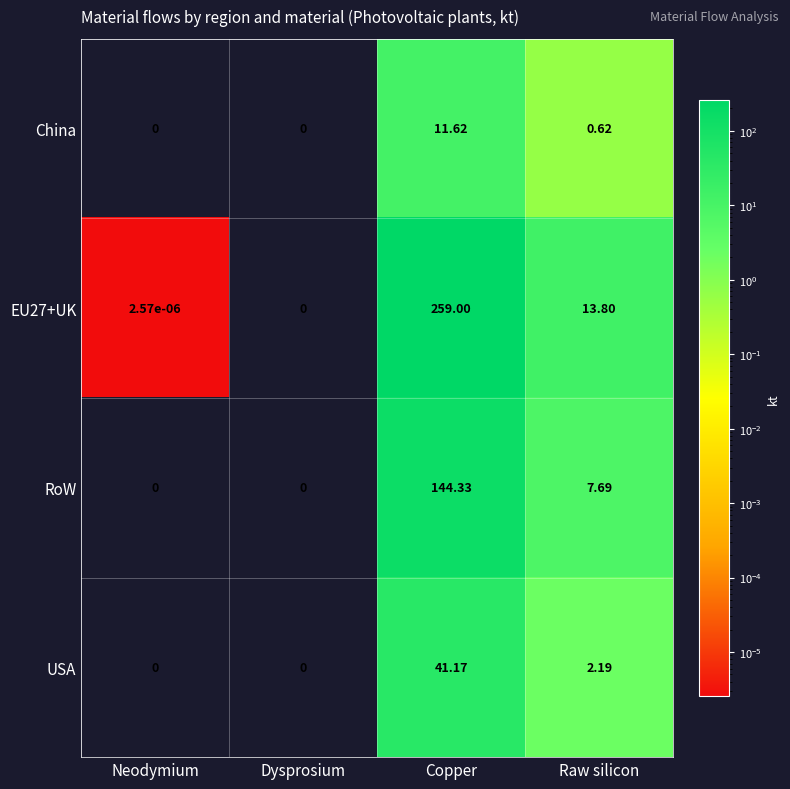

Is the value of USA at Neodymium greater than the value of RoW at Copper?

No